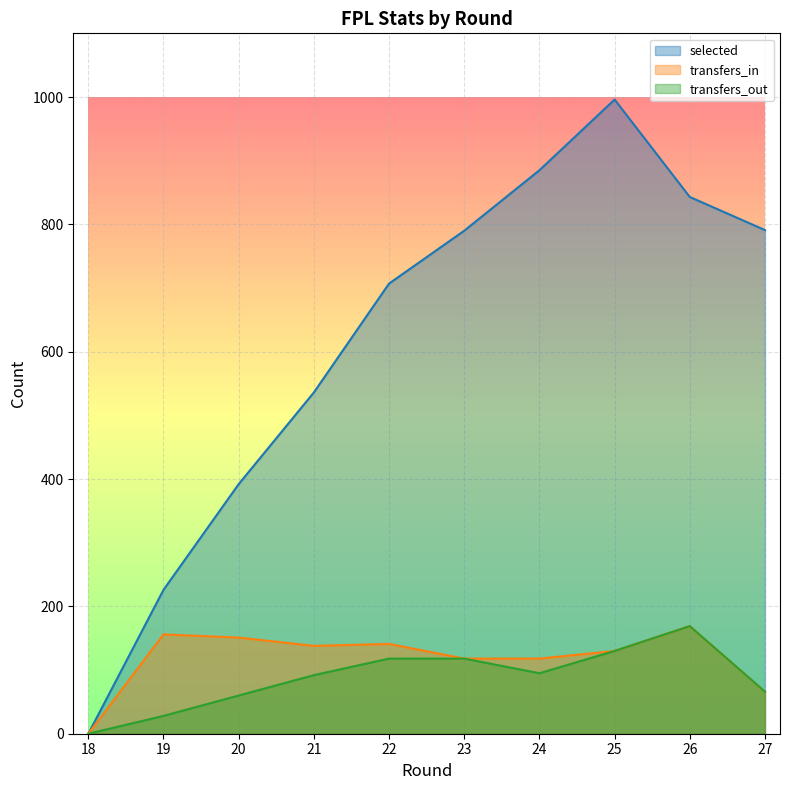

Read the transfers_in value at 25.

130